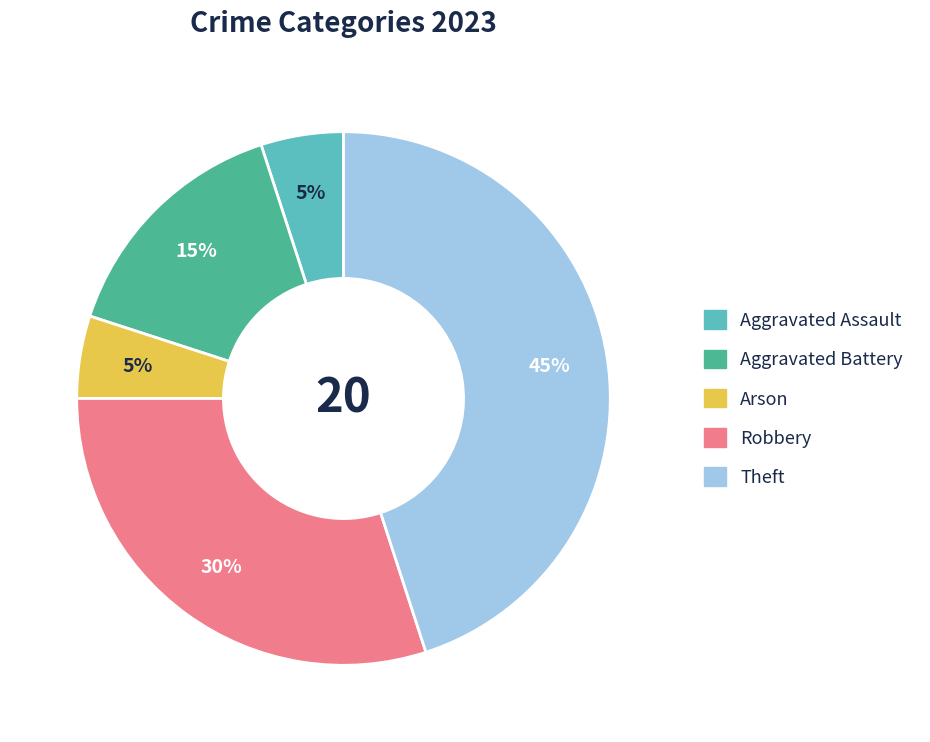

Does Aggravated Assault account for over 50% of the chart?

No